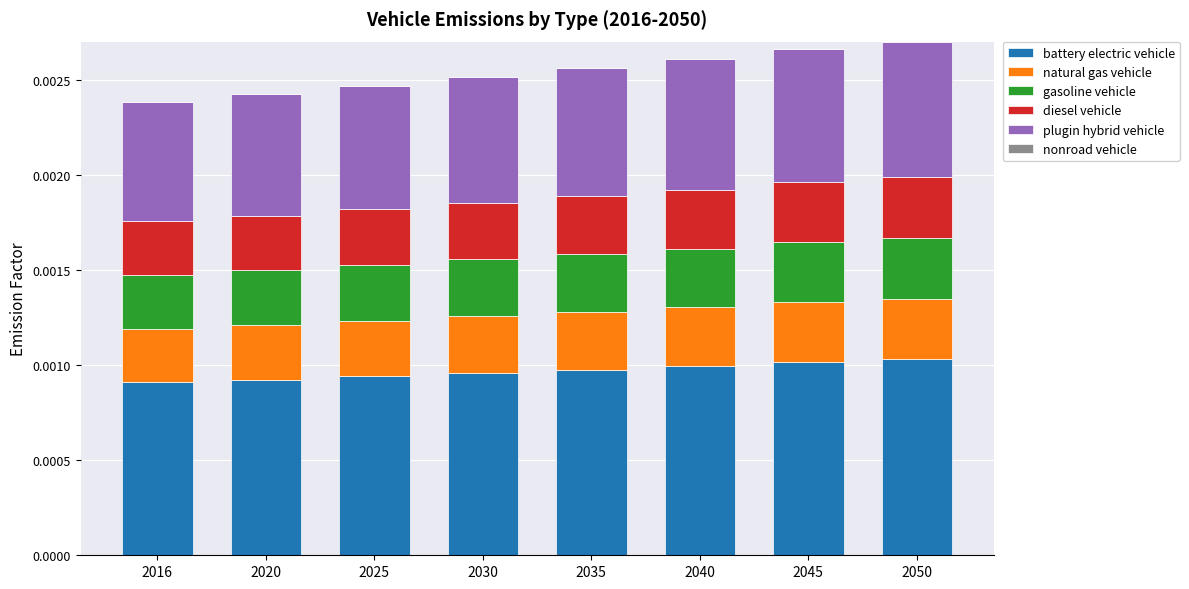

Count the battery electric vehicle values in the range 0 to 1.

8